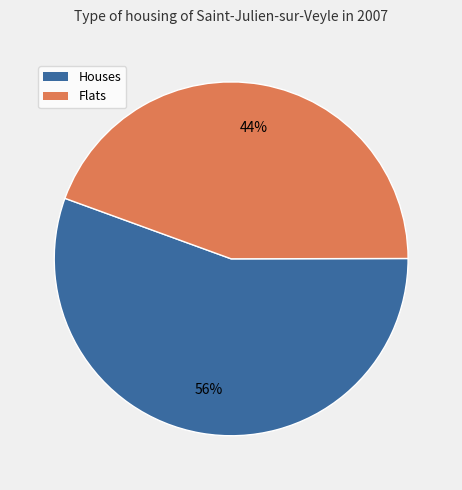

Does any single category account for the majority?

Yes